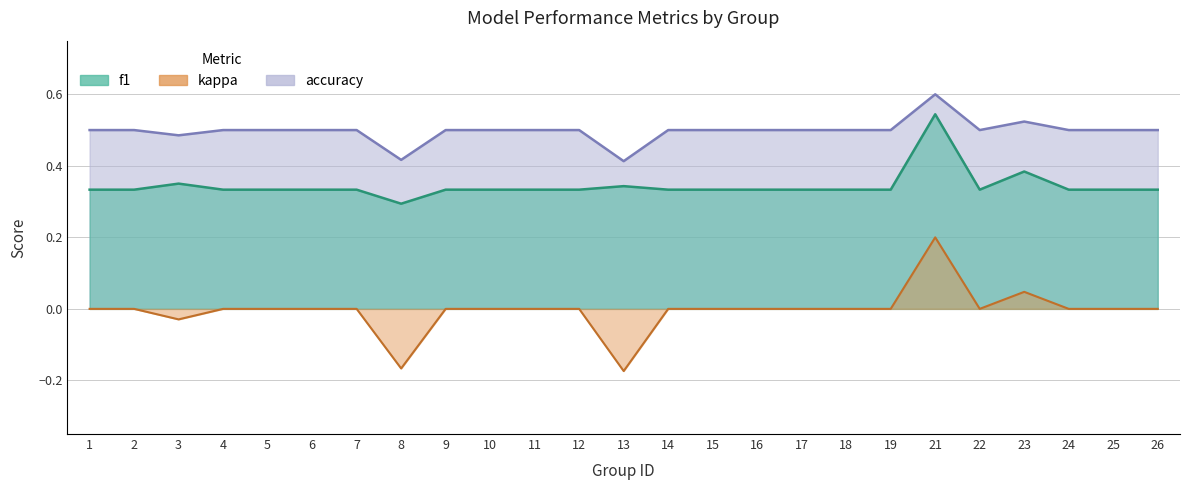

What is the difference between the highest and lowest values at 6?

0.5